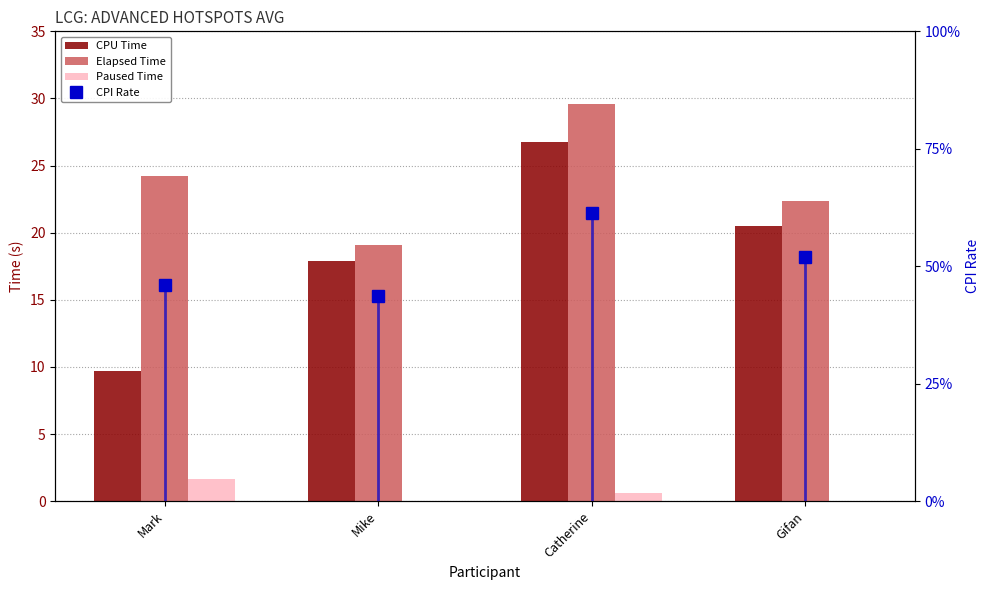

True or false: CPU Time has a value of 9.7 at Mark.

True